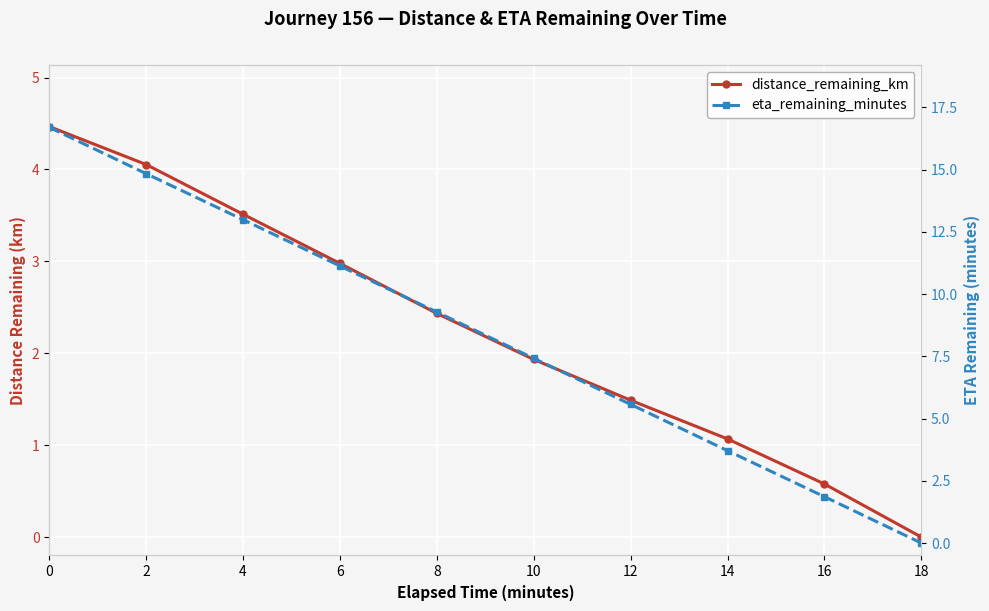

Reading left to right, what are all the values shown in this chart?

distance_remaining_km: 0=4.5	2=4.1	4=3.5	6=3.0	8=2.4	10=1.9	12=1.5	14=1.1	16=0.6	18=0.0
eta_remaining_minutes: 0=16.7	2=14.8	4=13.0	6=11.1	8=9.3	10=7.4	12=5.6	14=3.7	16=1.9	18=0.0